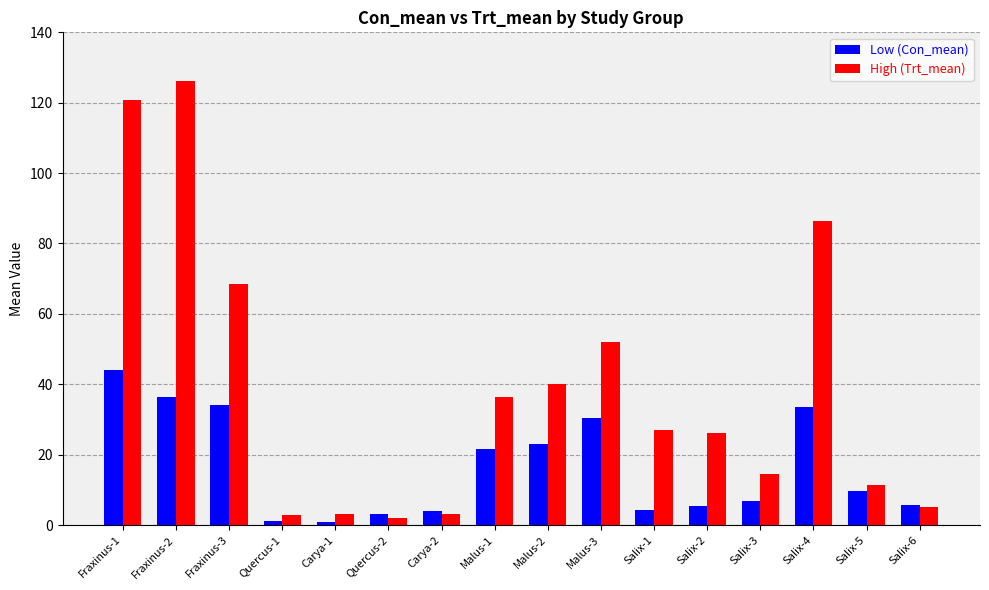

What is the difference between the High (Trt_mean) values at Fraxinus-1 and Salix-3?

106.1